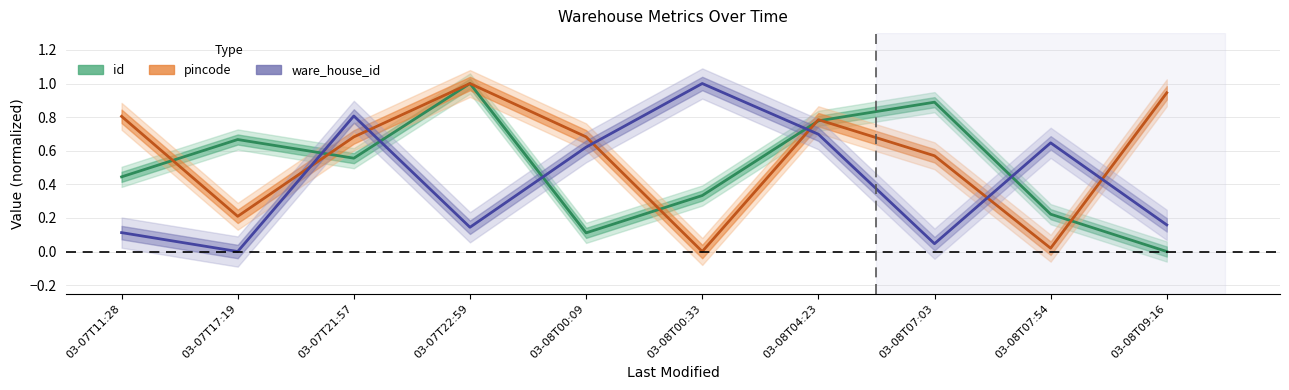

How many times do ware_house_id and id cross each other?

5